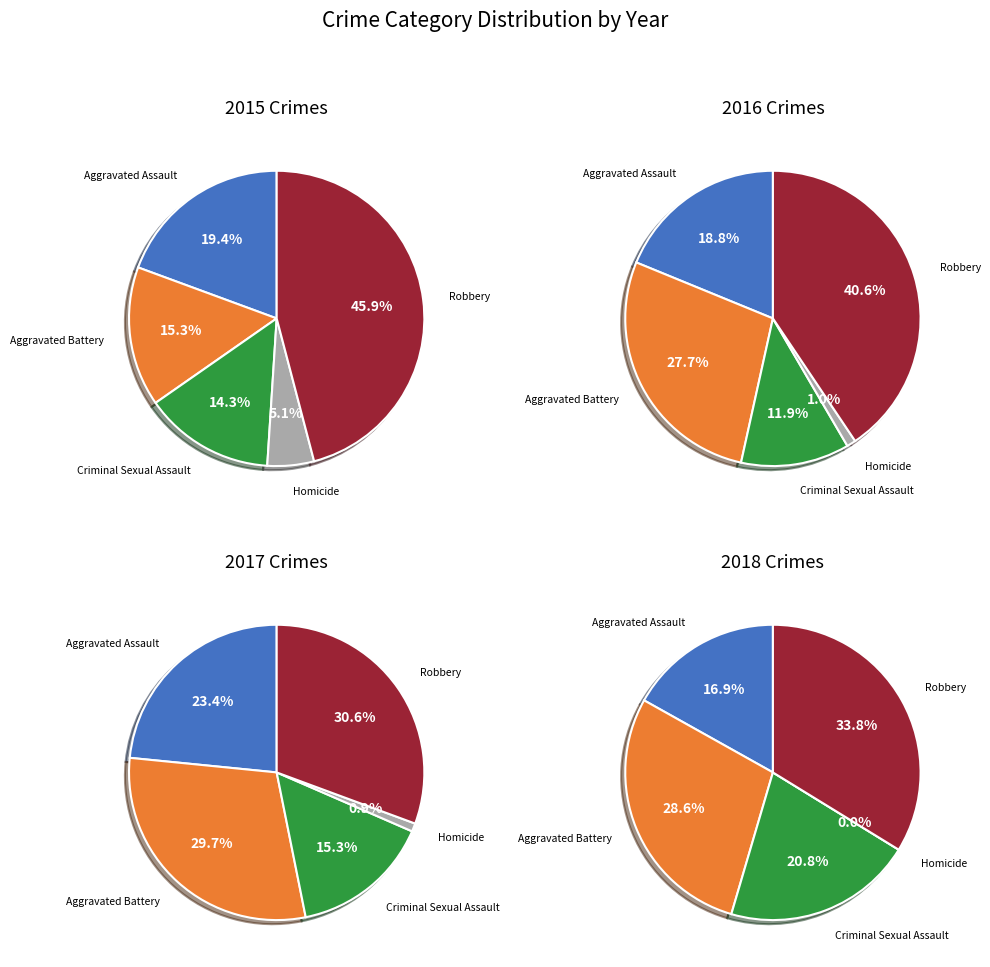

To the nearest percent, what is the combined percentage of Aggravated Battery and Robbery?

60%